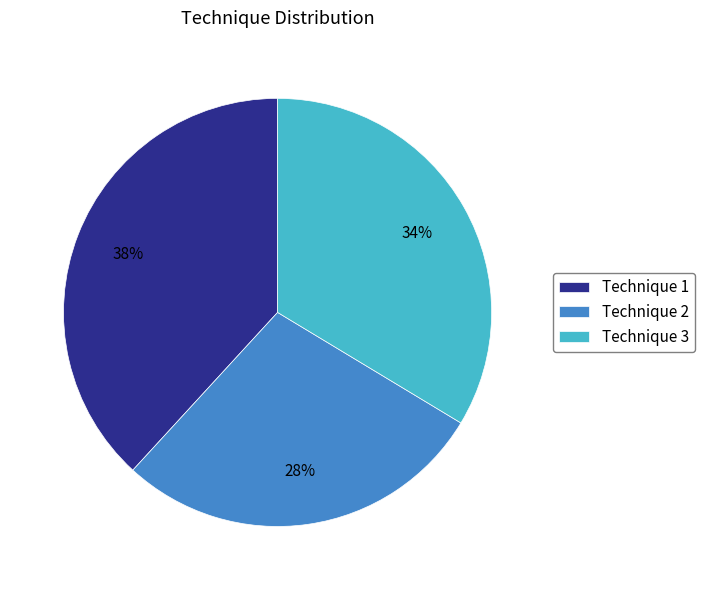

Between Technique 2 and Technique 1, which is larger?

Technique 1